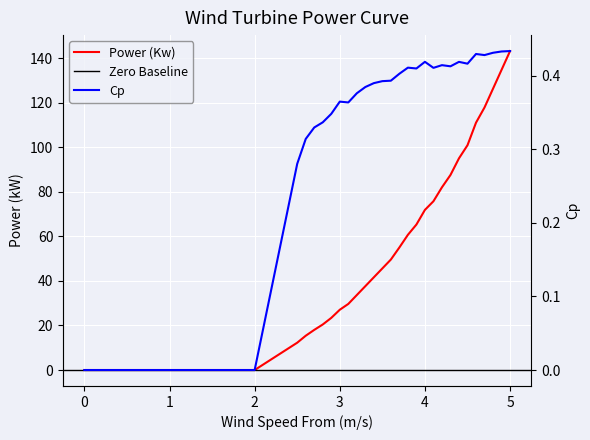

How many data points does each series have?

36